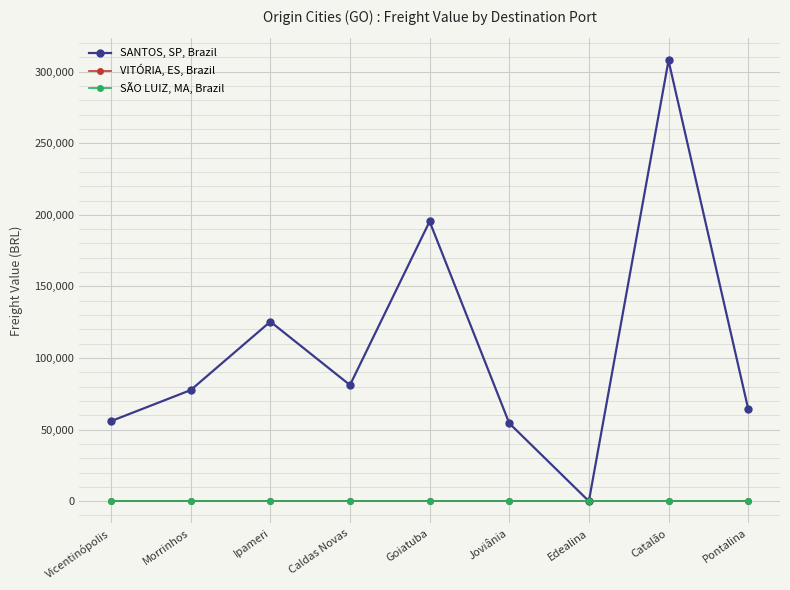

Where does the SANTOS, SP, Brazil series first go above 77611?

Morrinhos